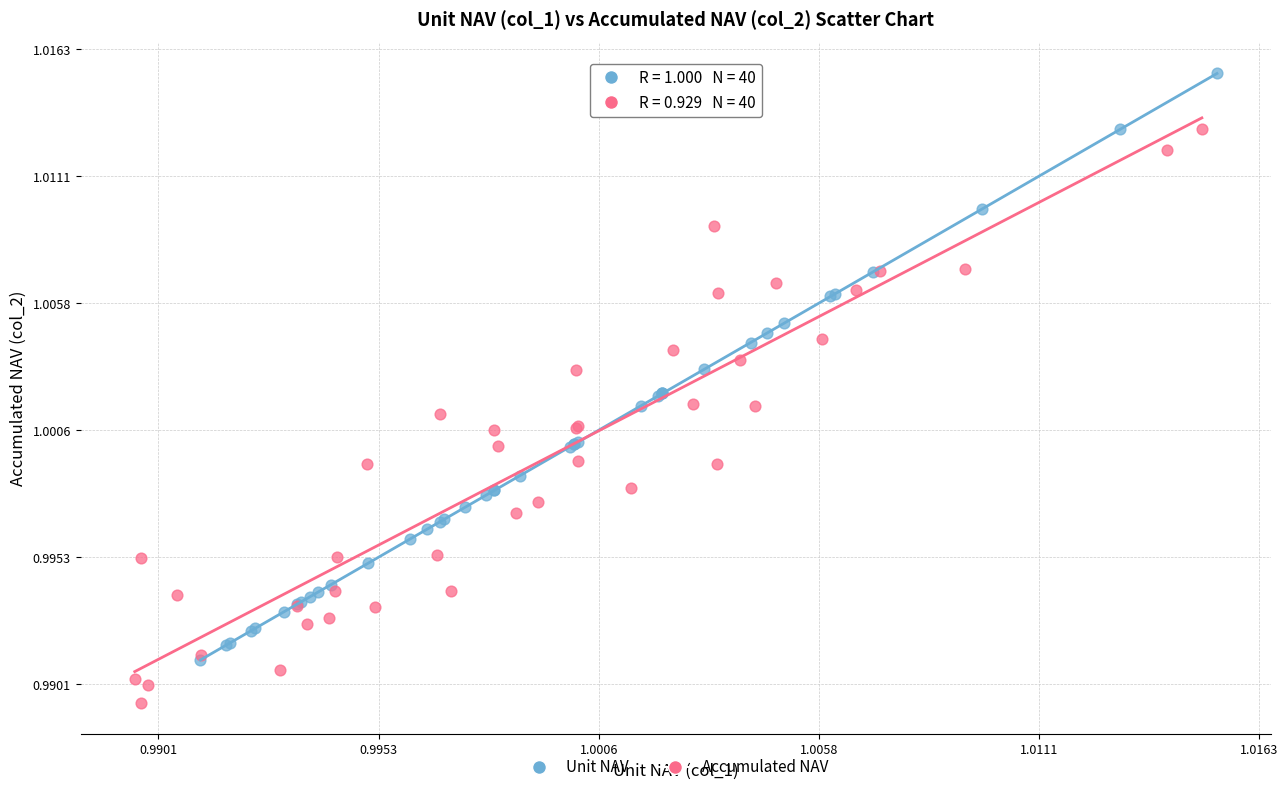

Which series contains the lowest Y value?

Accumulated NAV